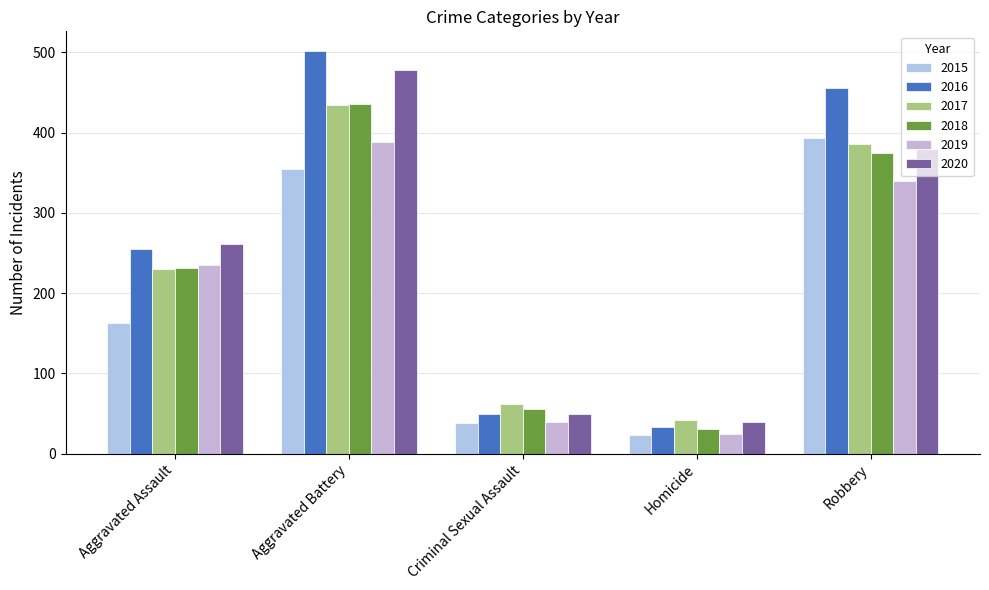

What position from the left is Robbery?

5